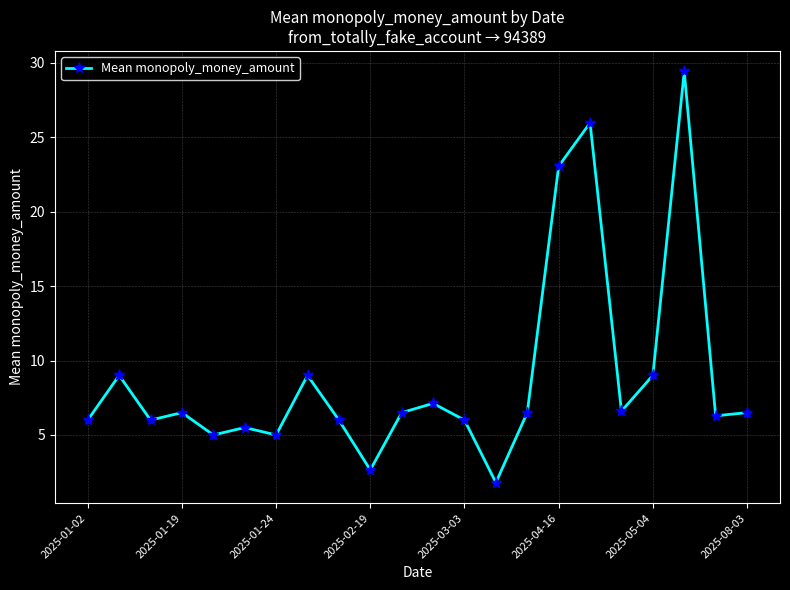

What is the value of the 17th point from the left?

26.0